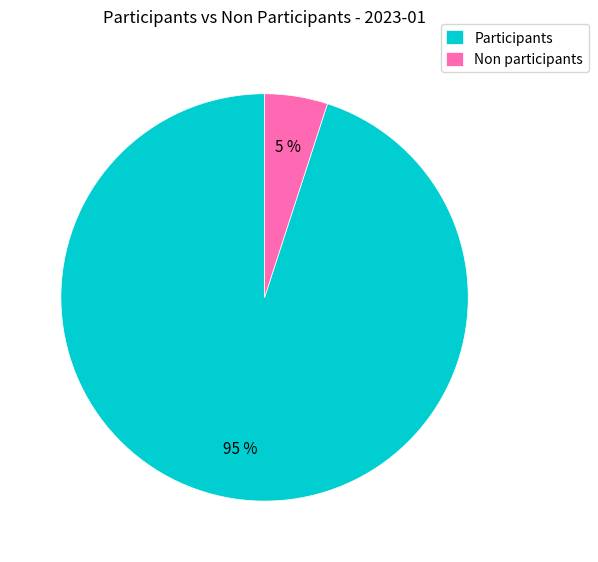

How many slices are in this pie chart?

2